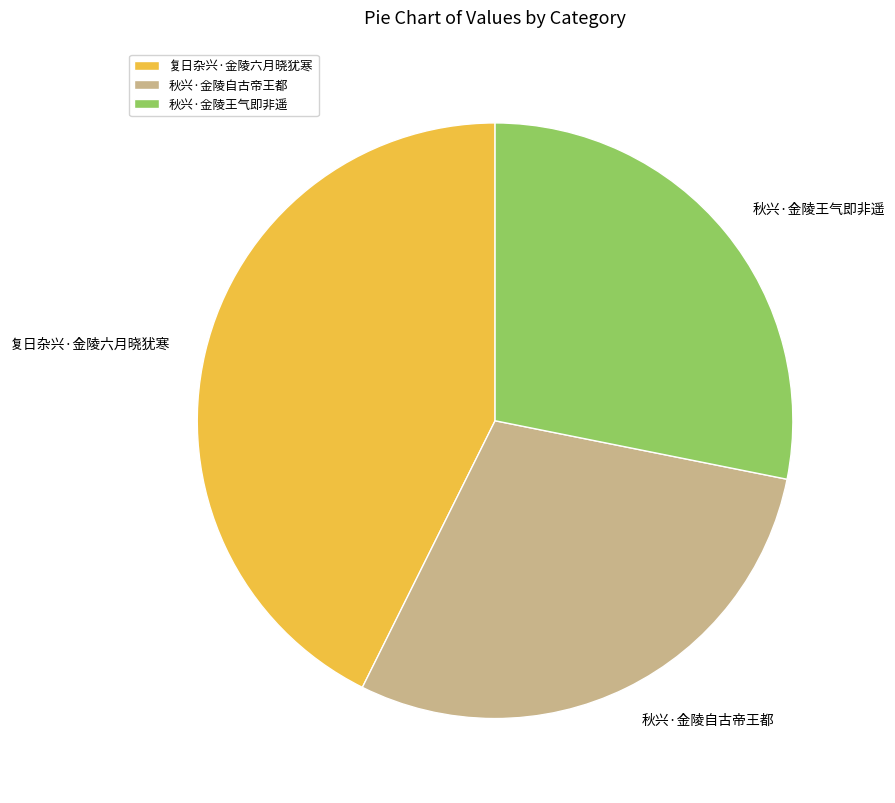

Do 秋兴·金陵王气即非遥 and 复日杂兴·金陵六月晓犹寒 together represent more than half of the pie?

Yes